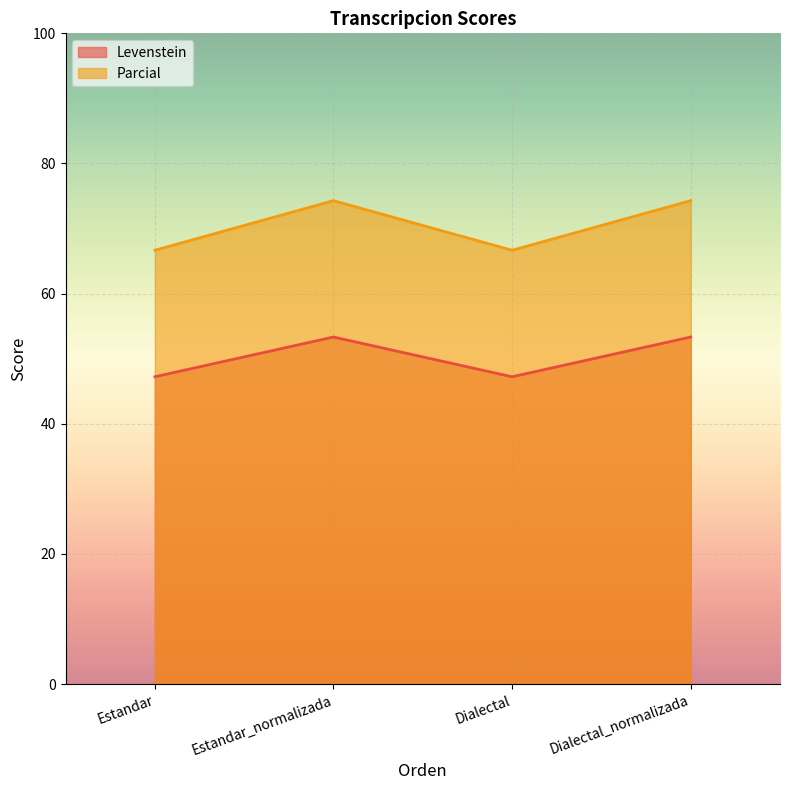

At which category is the sum across all series the highest?

Estandar_normalizada